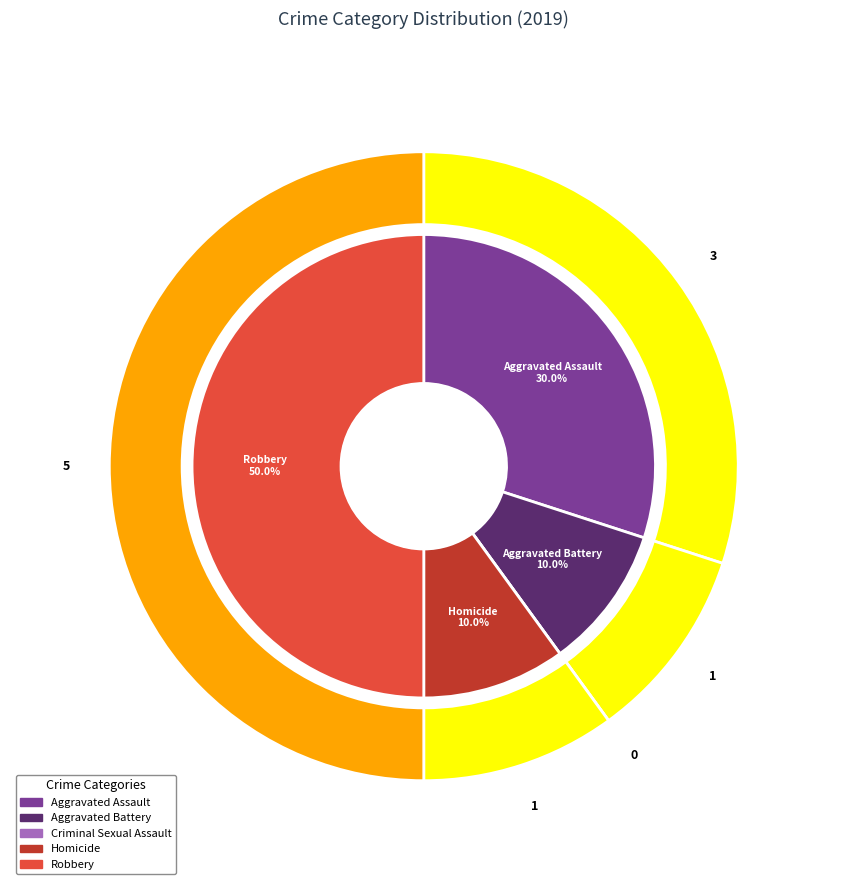

Rank the categories by value from highest to lowest.

Robbery, Aggravated Assault, Aggravated Battery, Homicide, Criminal Sexual Assault